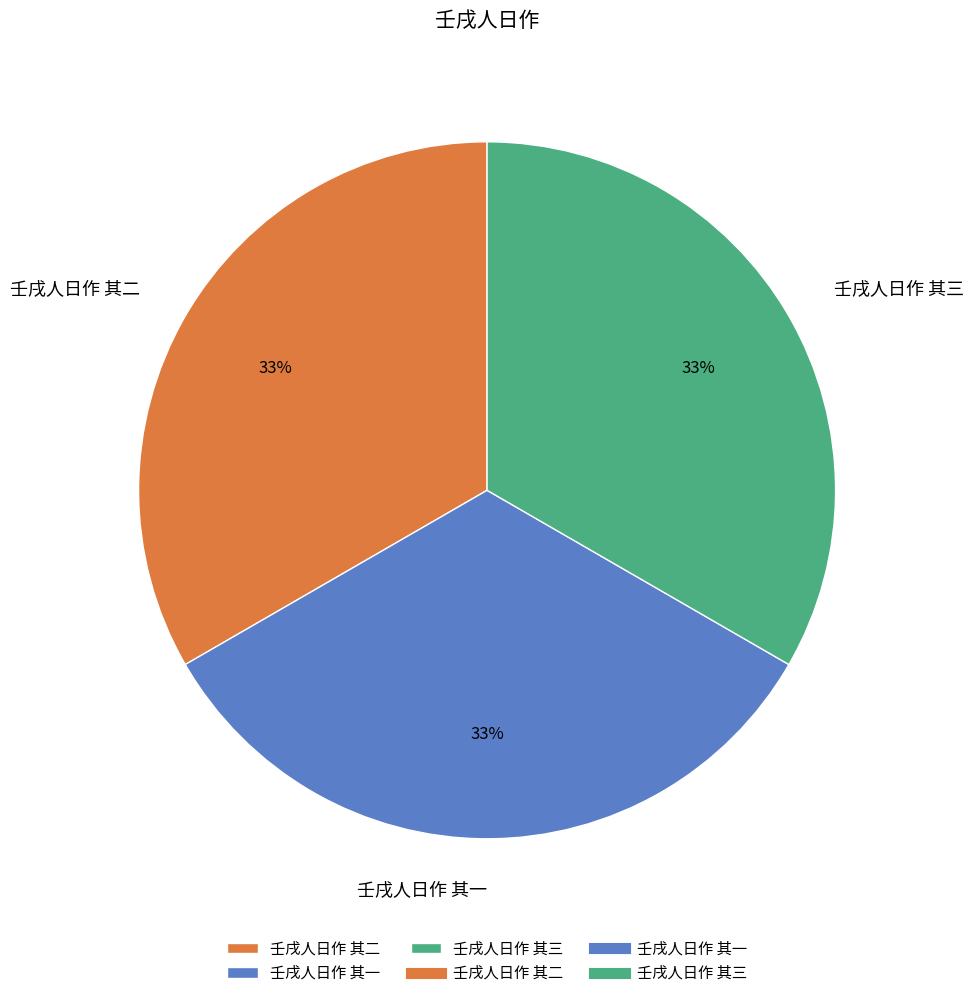

Does 壬戌人日作 其一 account for over 50% of the chart?

No